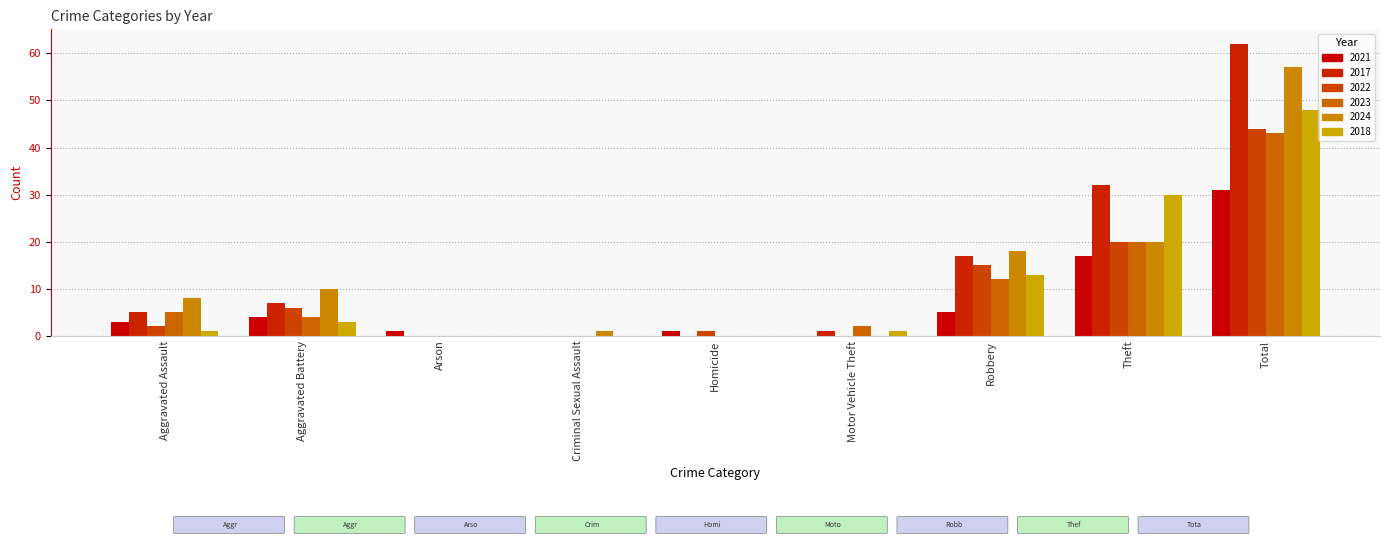

At which label does 2022 reach its minimum?

Arson